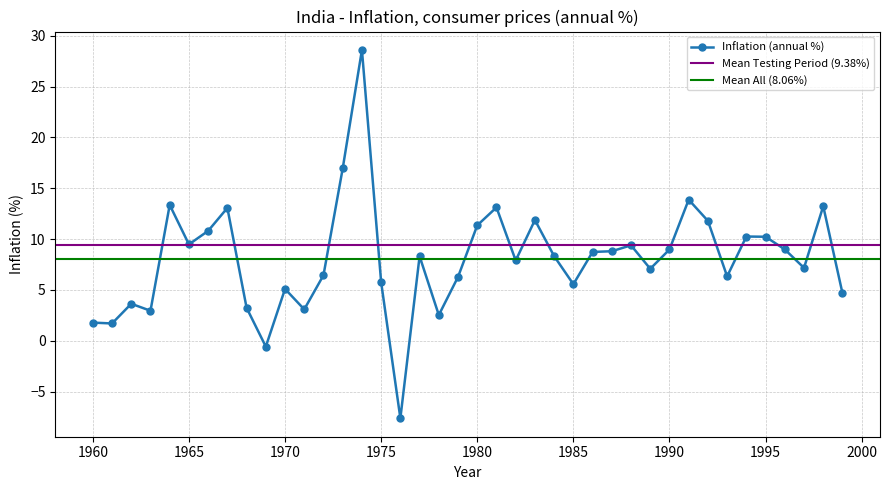

At which category does the data reach its first local peak?

1962